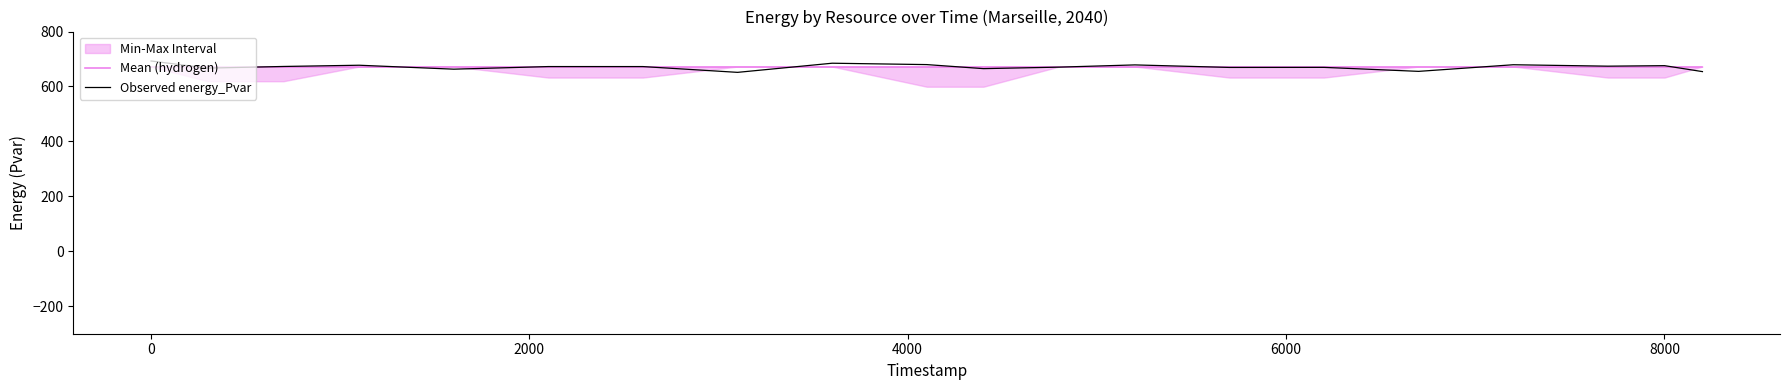

What is the label of the 3rd point from the left?

2000